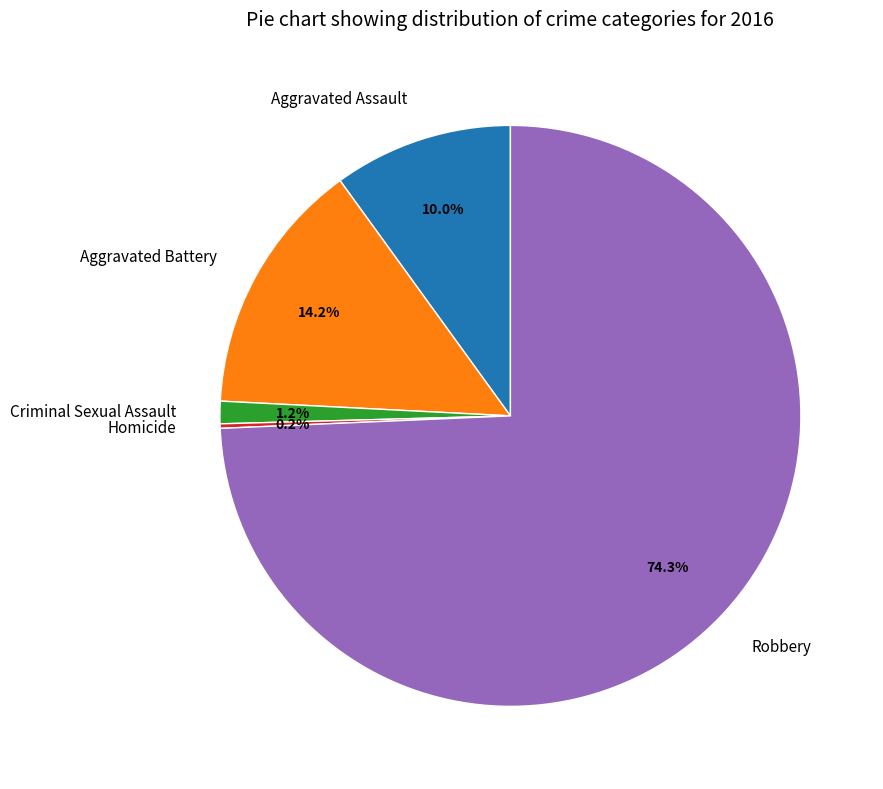

Which category has the biggest portion of the pie?

Robbery